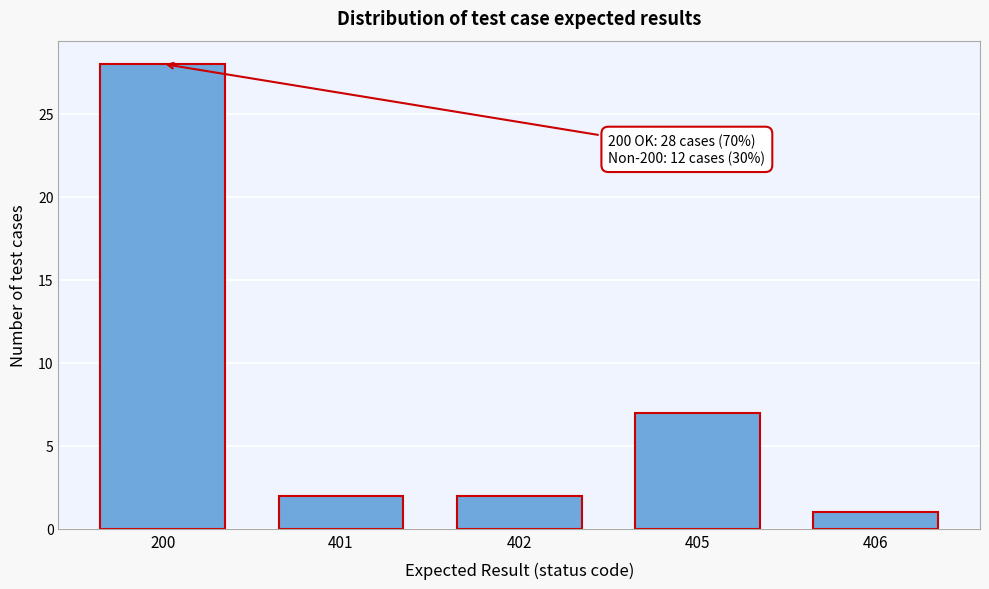

Reading right to left, list all the values displayed in this chart.

406=1	405=7	402=2	401=2	200=28